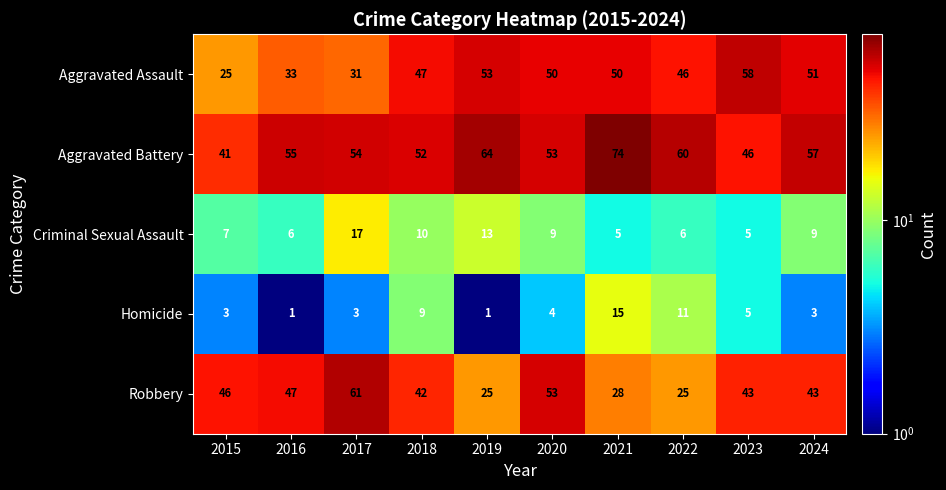

What is the maximum value for Criminal Sexual Assault?

17